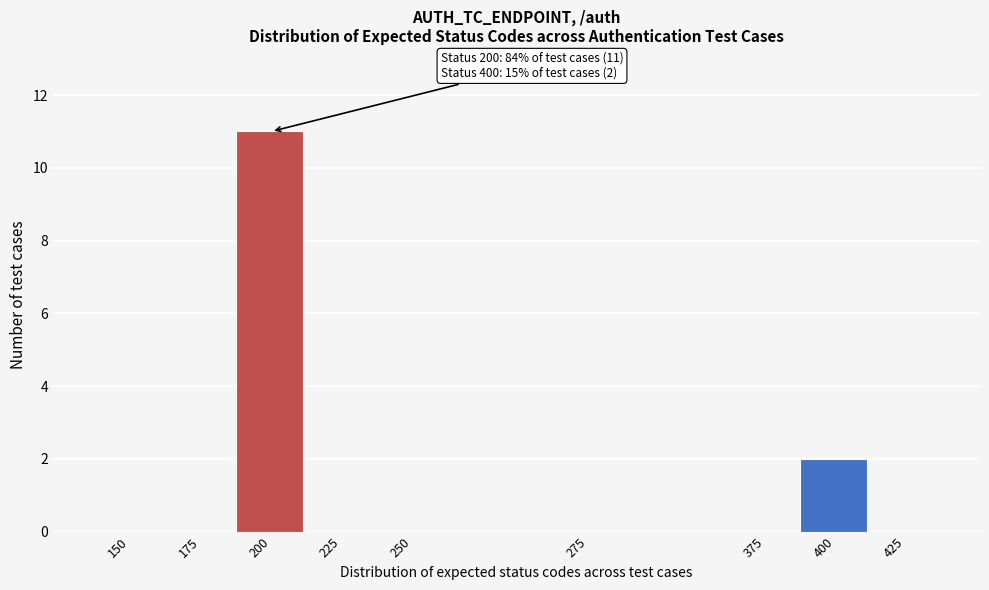

Reading left to right, list all the values displayed in this chart.

150=0	175=0	200=11	225=0	250=0	275=0	375=0	400=2	425=0